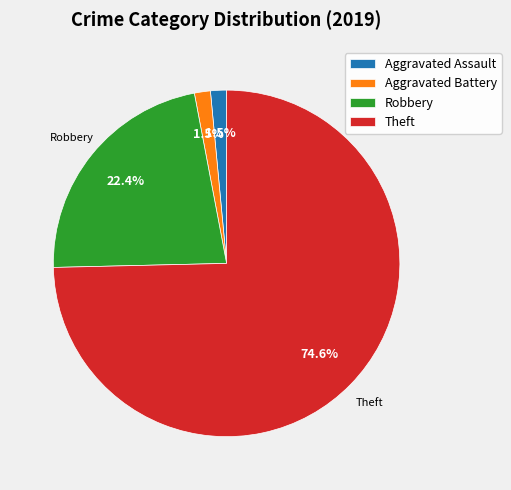

True or false: Theft accounts for 80% of the total.

False